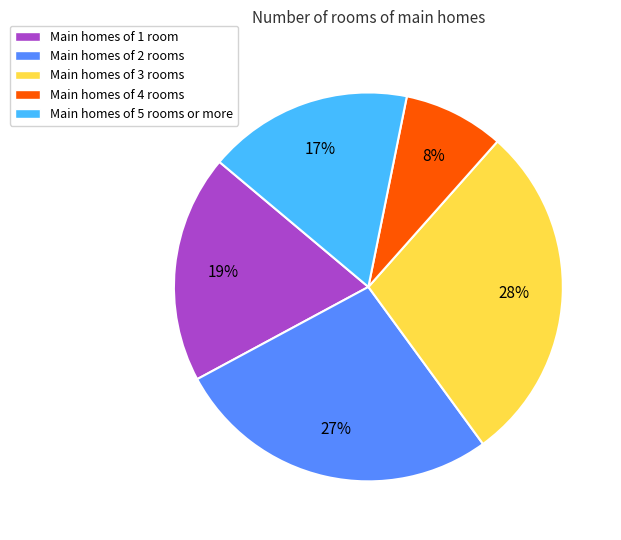

Which slice is the largest?

Main homes of 3 rooms